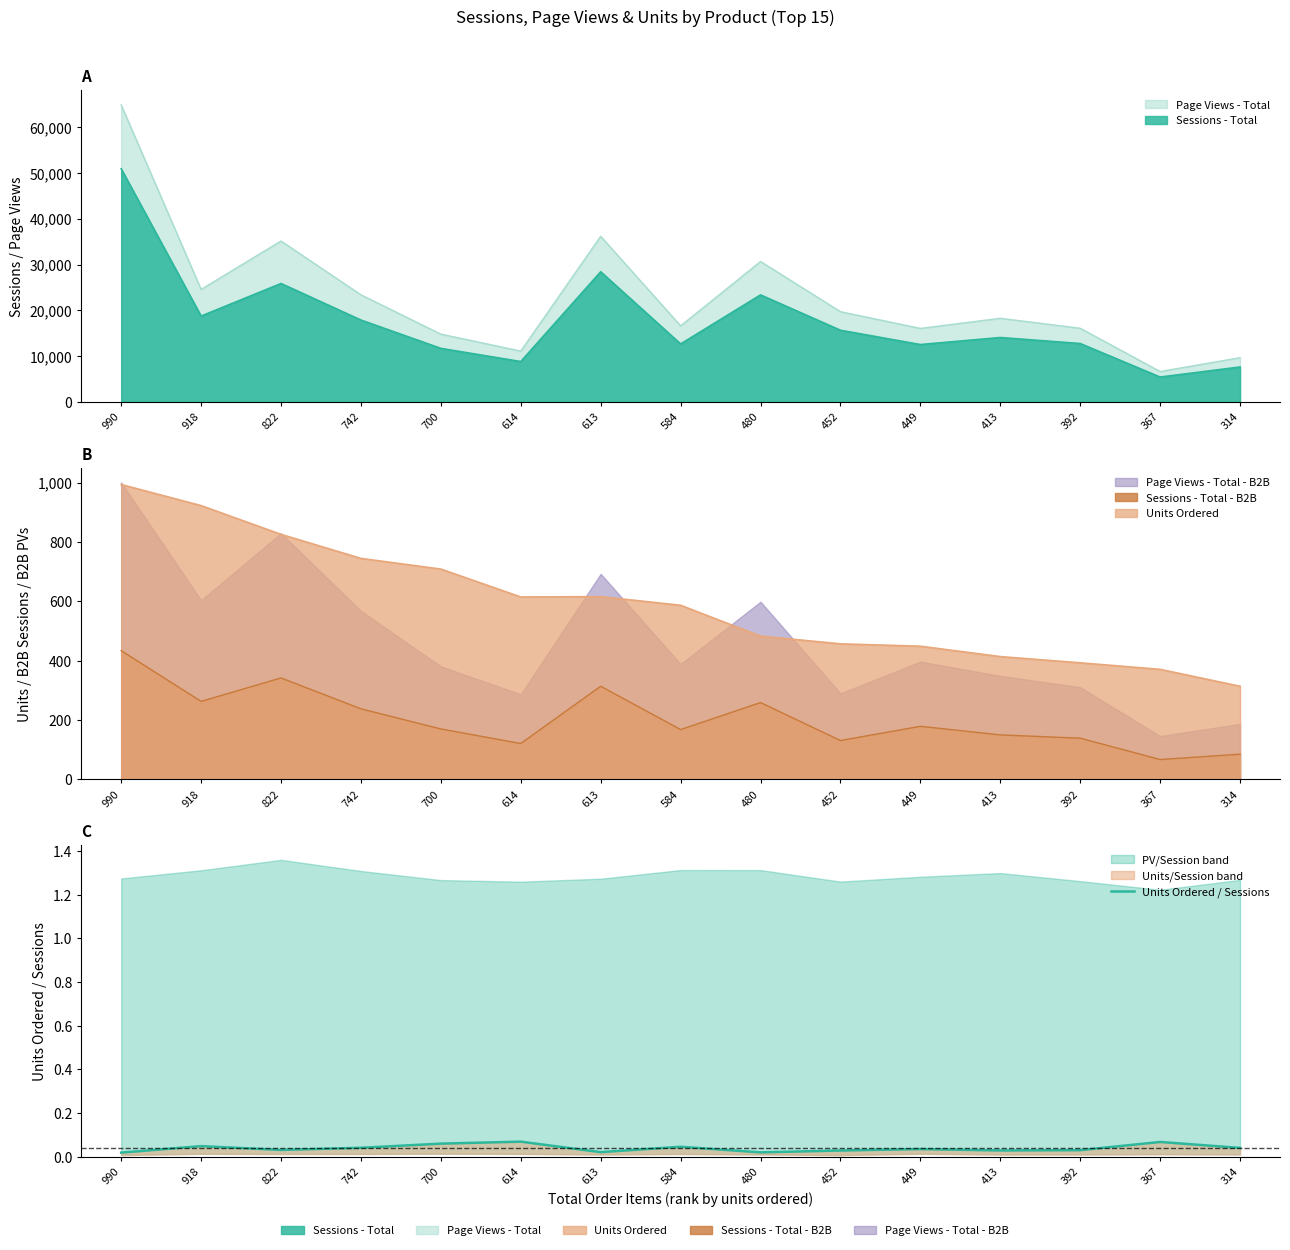

Reading left to right, list all the values displayed in this chart.

0.0	0.0	0.0	0.0	0.1	0.1	0.0	0.0	0.0	0.0	0.0	0.0	0.0	0.1	0.0